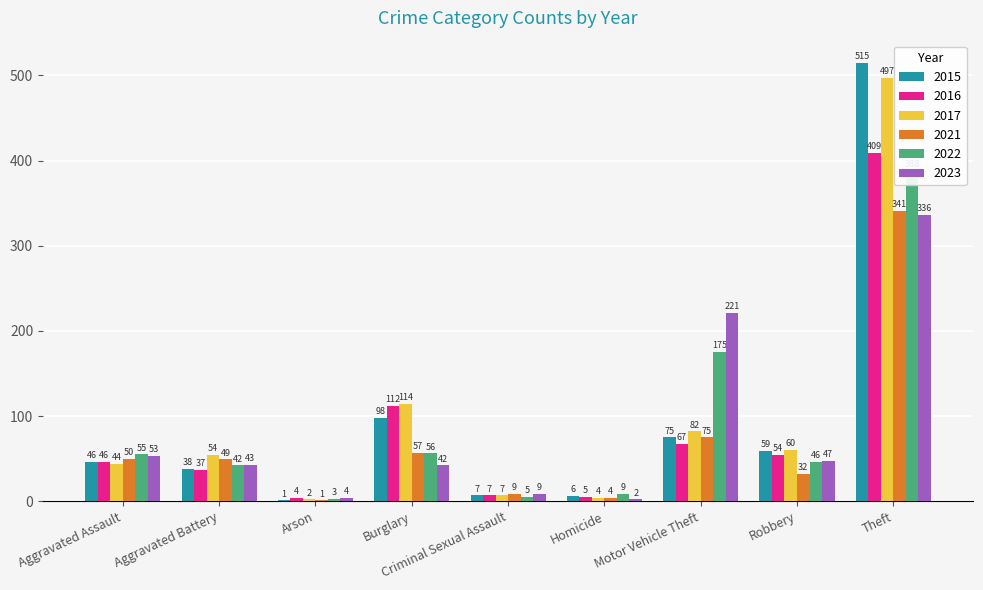

What is the difference between the maximum and second lowest values in the 2022 series?

383